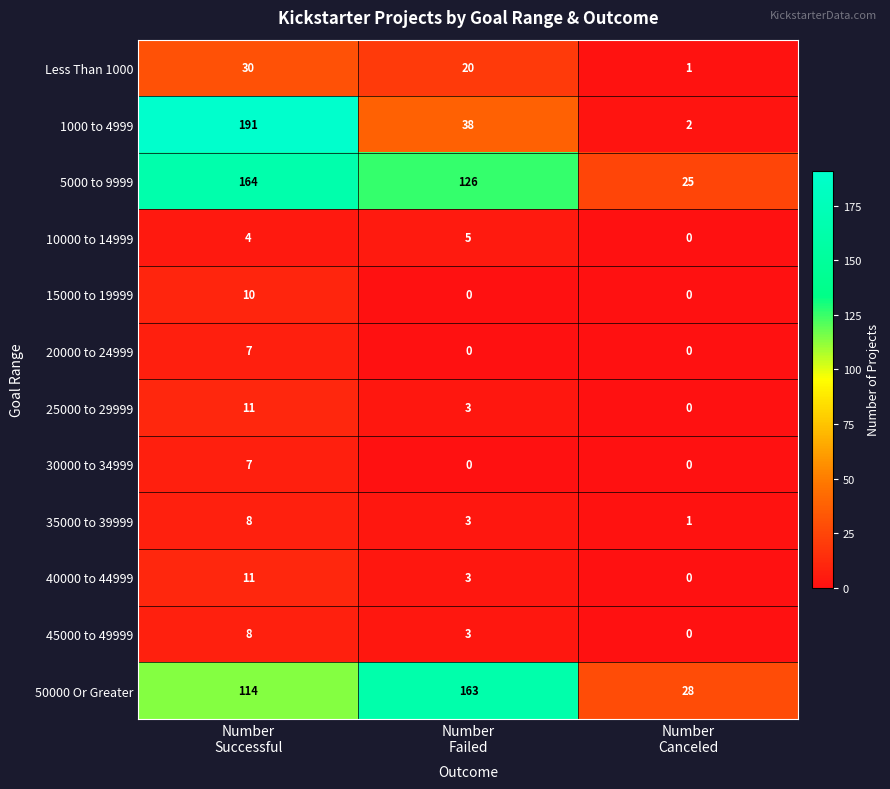

Which series has the largest total across all categories?

5000 to 9999